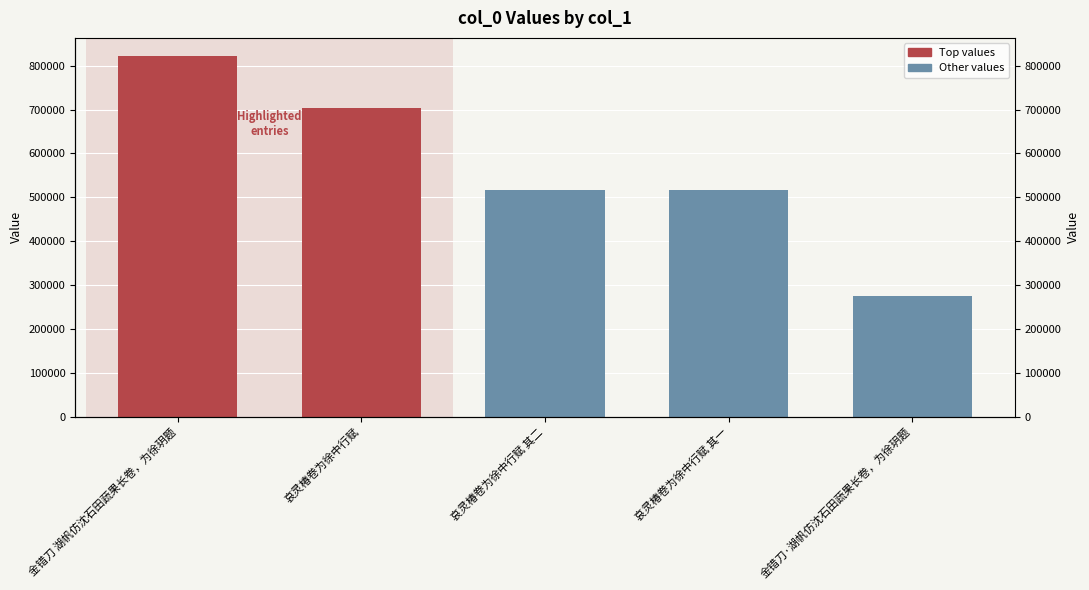

What is the change in value from 哀灵椿卷为徐中行赋 to 金错刀·湖帆仿沈石田蔬果长卷，为徐玥题?

-426980